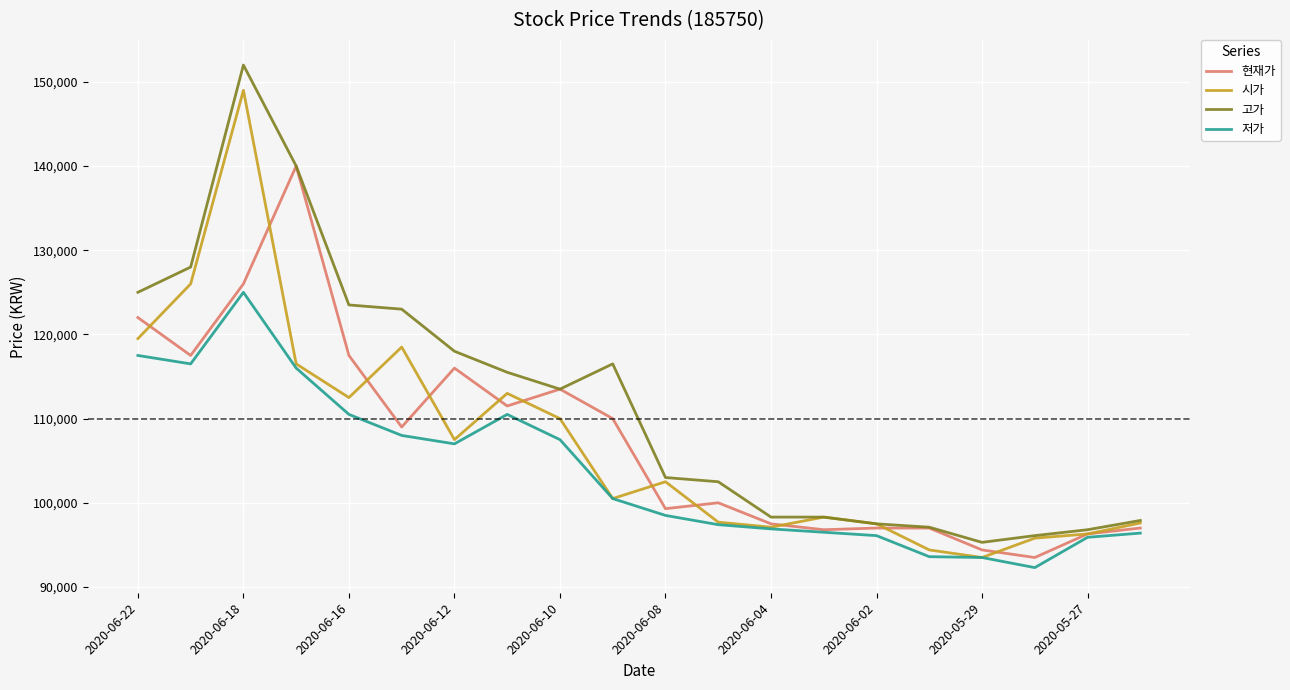

Which series has the largest total across all categories?

고가